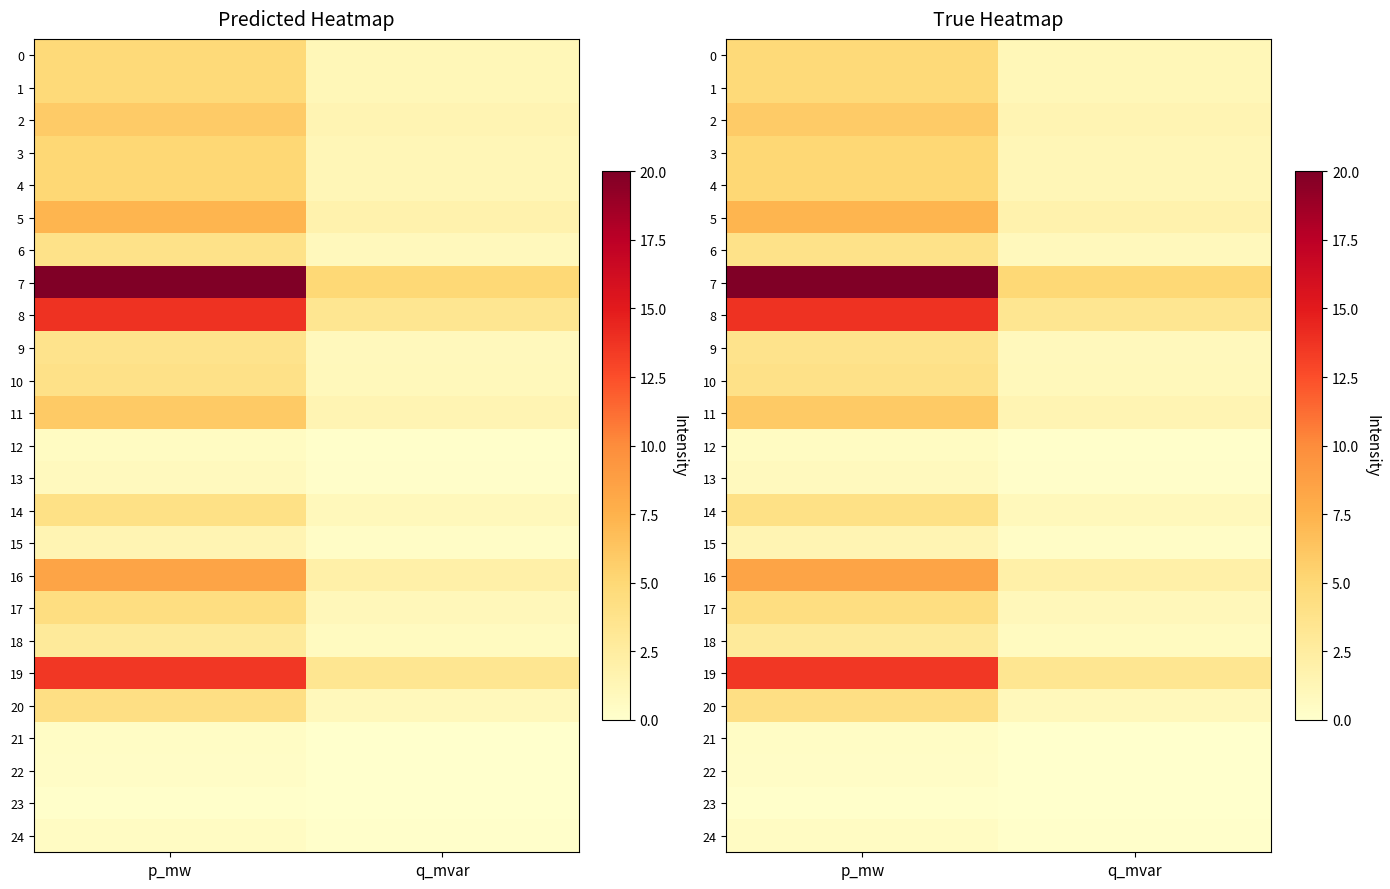

Which label corresponds to the smallest value in the chart?

q_mvar